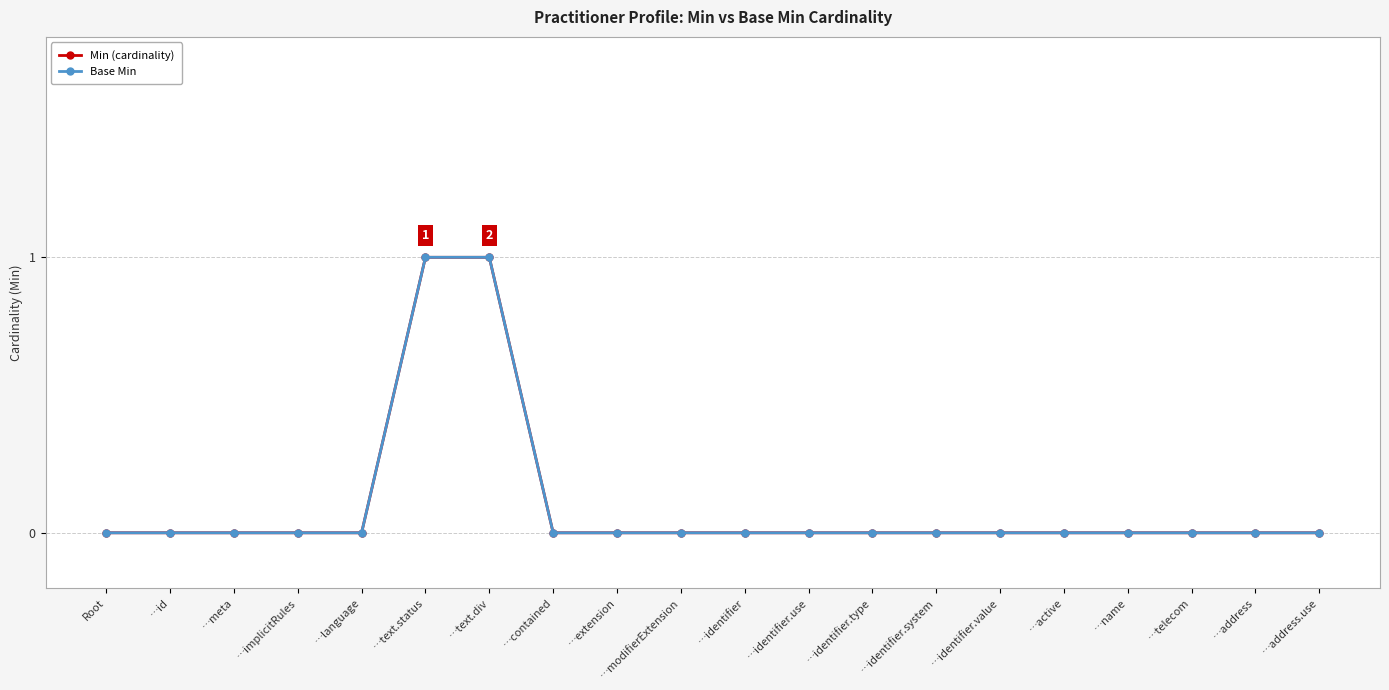

What is the label of the 3rd point from the right?

…telecom